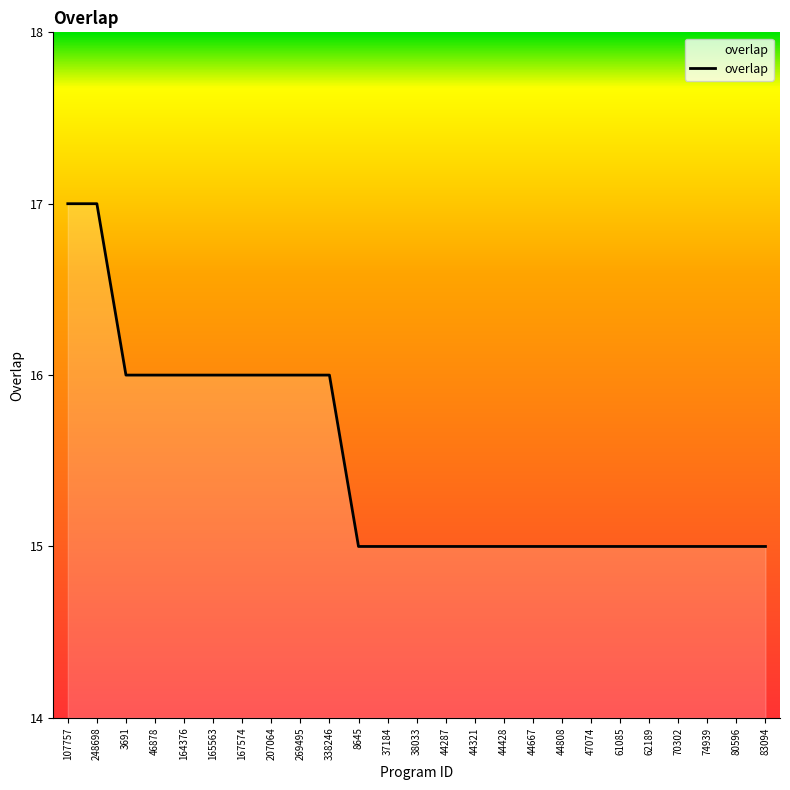

True or false: the data shows 15 at 8645.

True